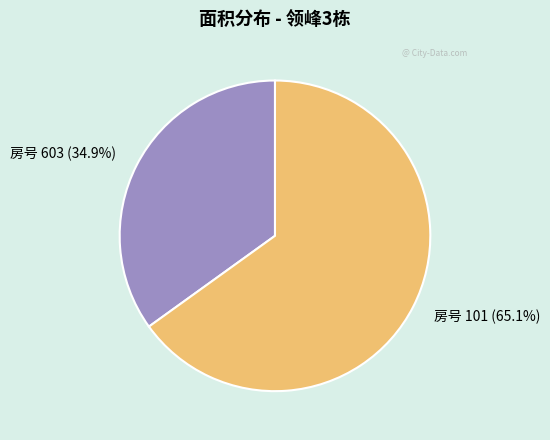

What portion of the pie excludes 房号 603 (34.9%)?

65.1%